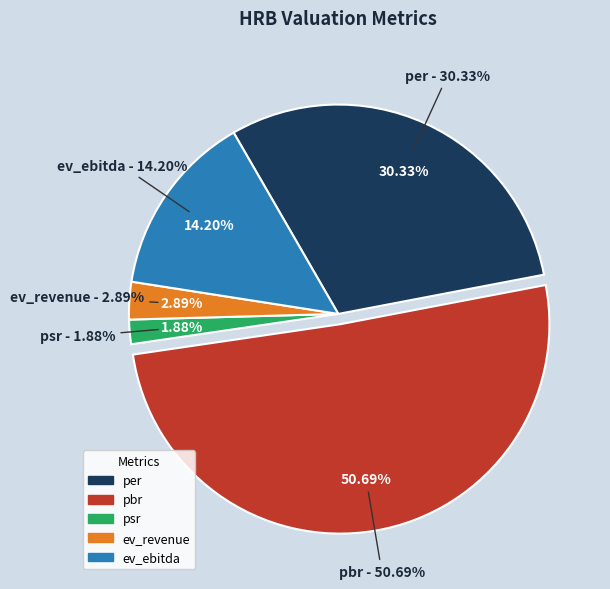

To the nearest percent, what is the difference between the psr and per slice percentages?

28%